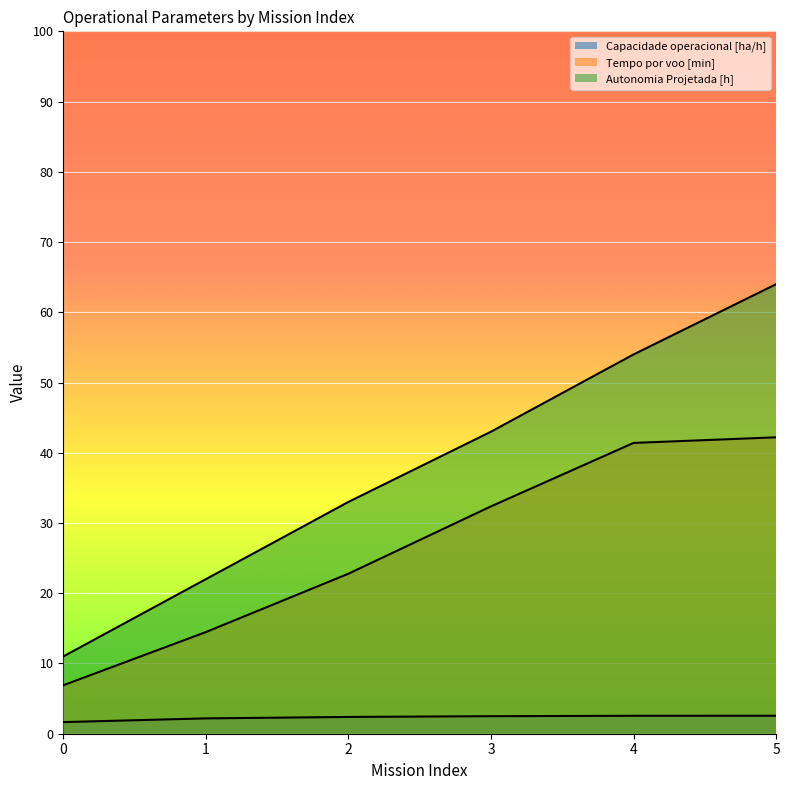

What is the difference between the maximum and second lowest values in the Tempo por voo [min] series?

27.7